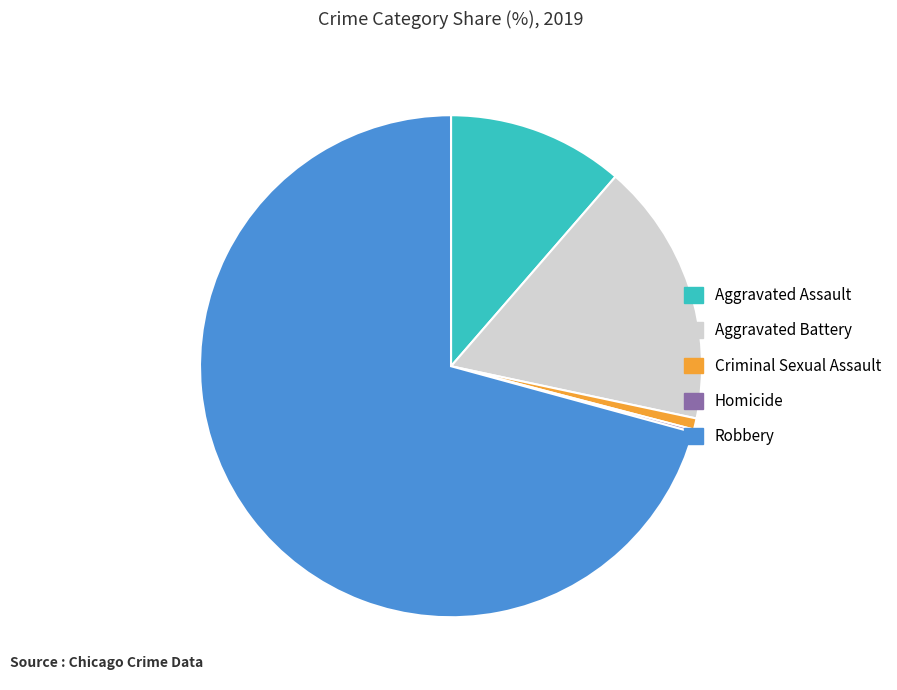

Is it true that Robbery is 77% of the pie?

False